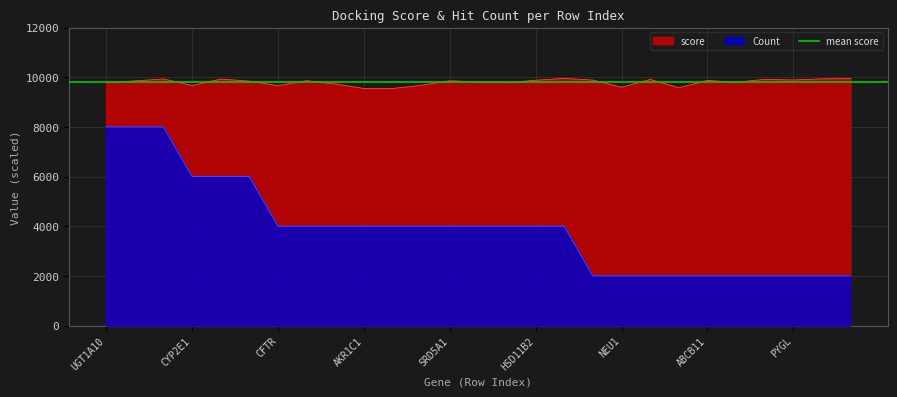

What is the value of the Count point at the 14th from the left?

4000.0